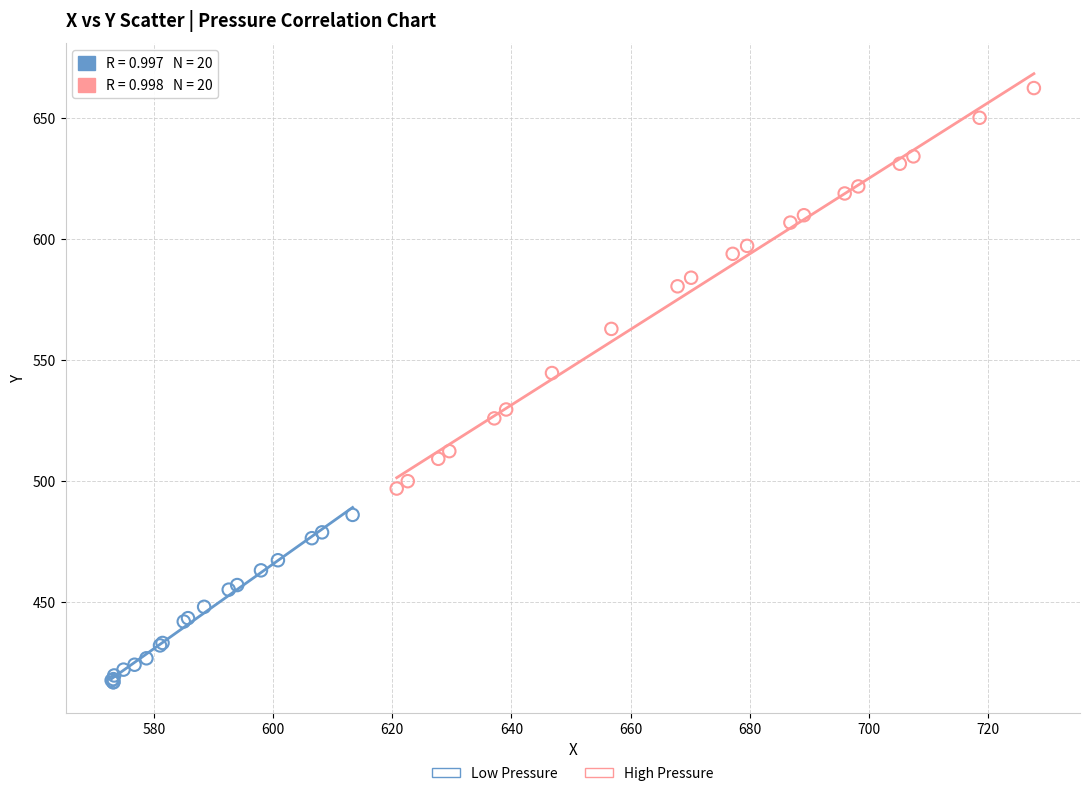

Which series has the largest Y range (max minus min)?

High Pressure